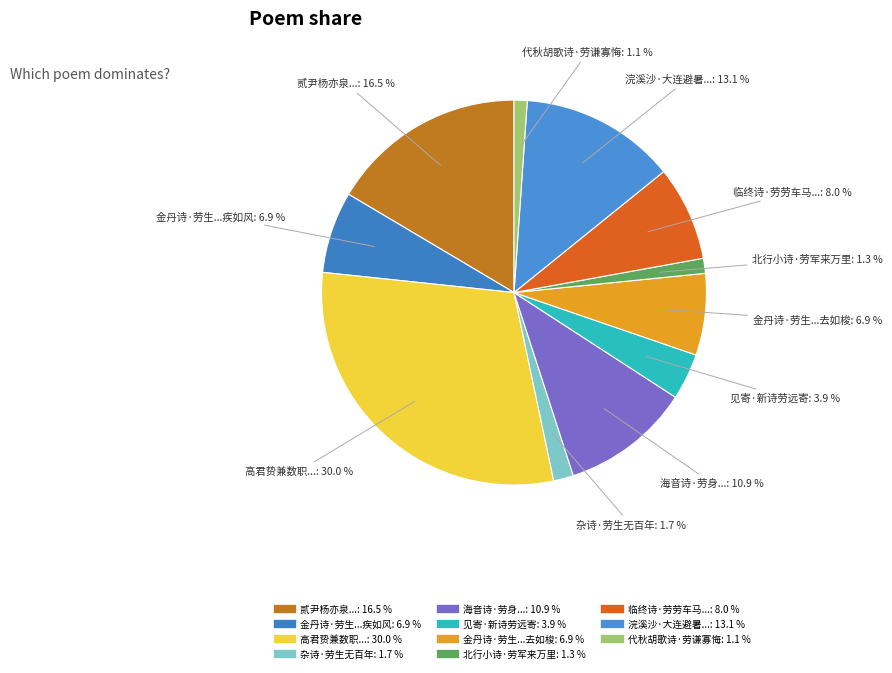

How many slices are in this pie chart?

11